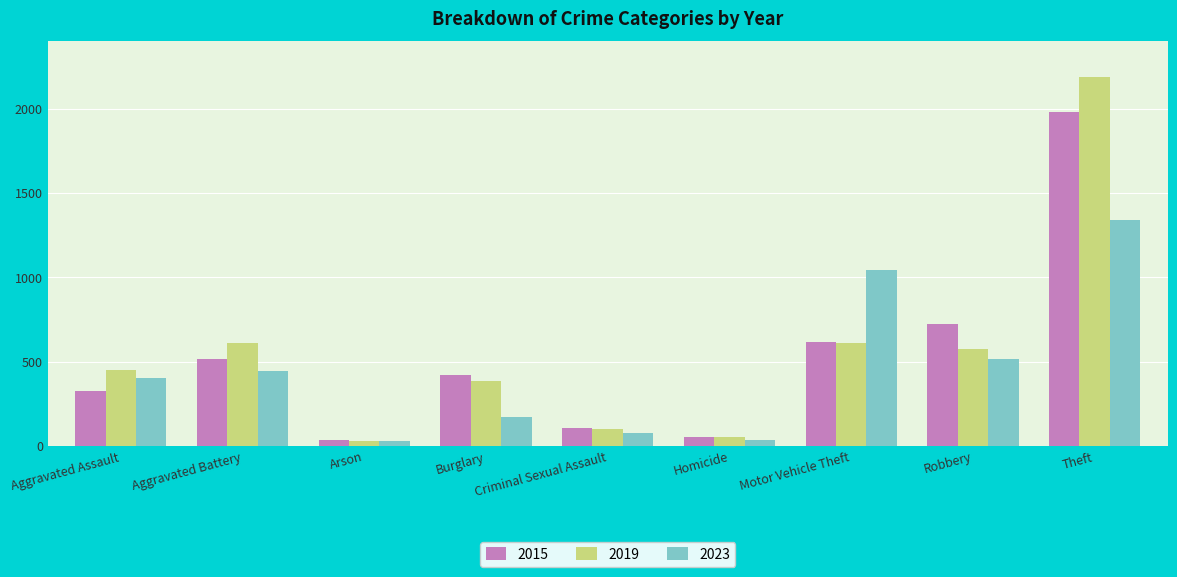

Is it true that 2023 equals 2061 at Theft?

False